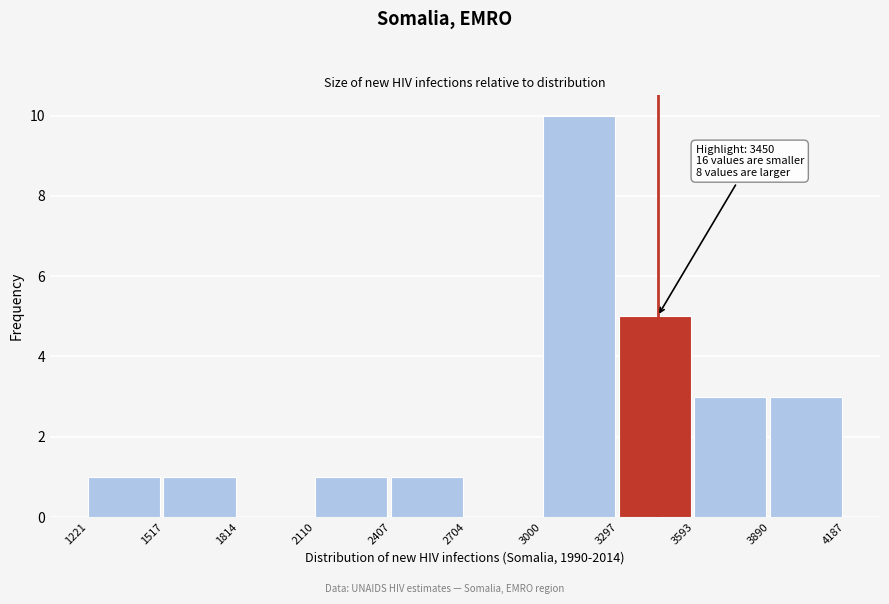

Over which range of the x-axis is the bar tallest?

3000 to 3297